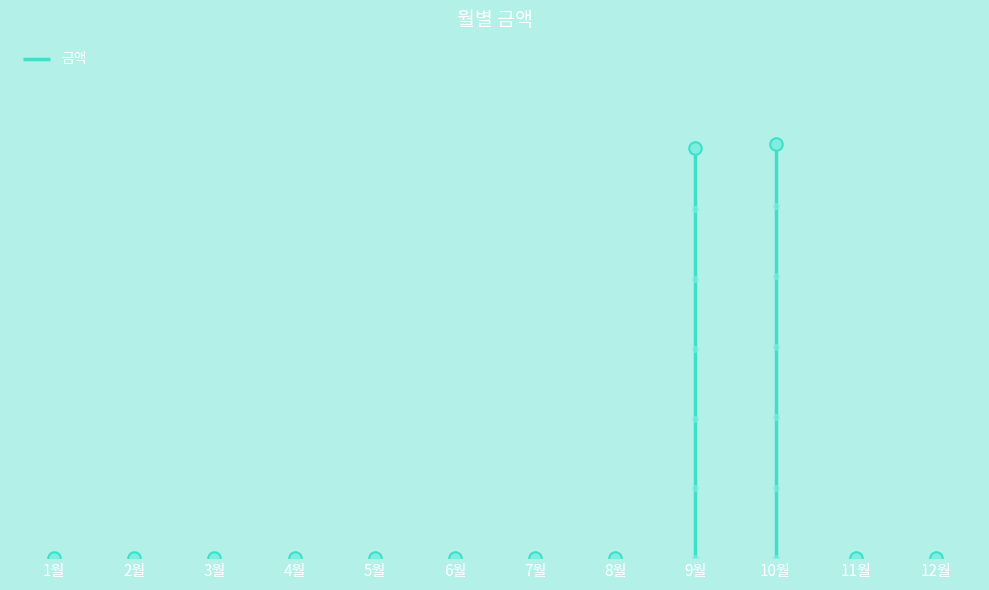

What is the sum of all values?

32300